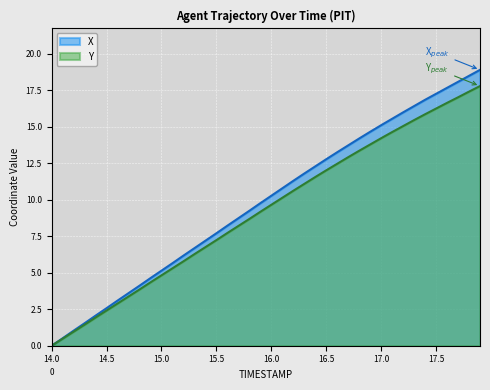

What is the label of the 21st point from the right?

15.9